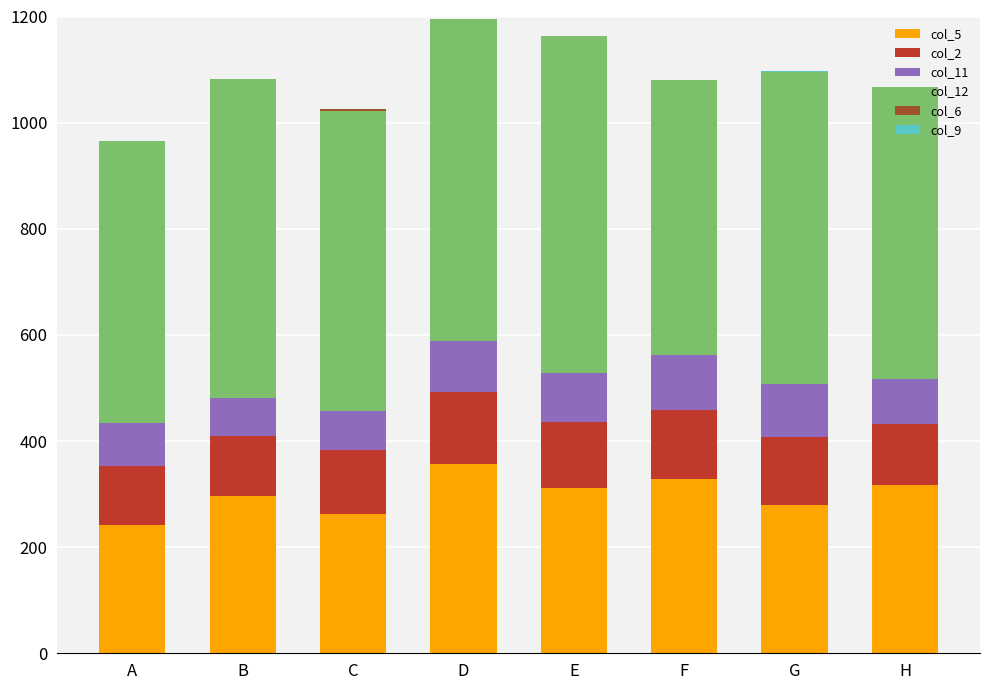

What is the total value across all series at D?

1196